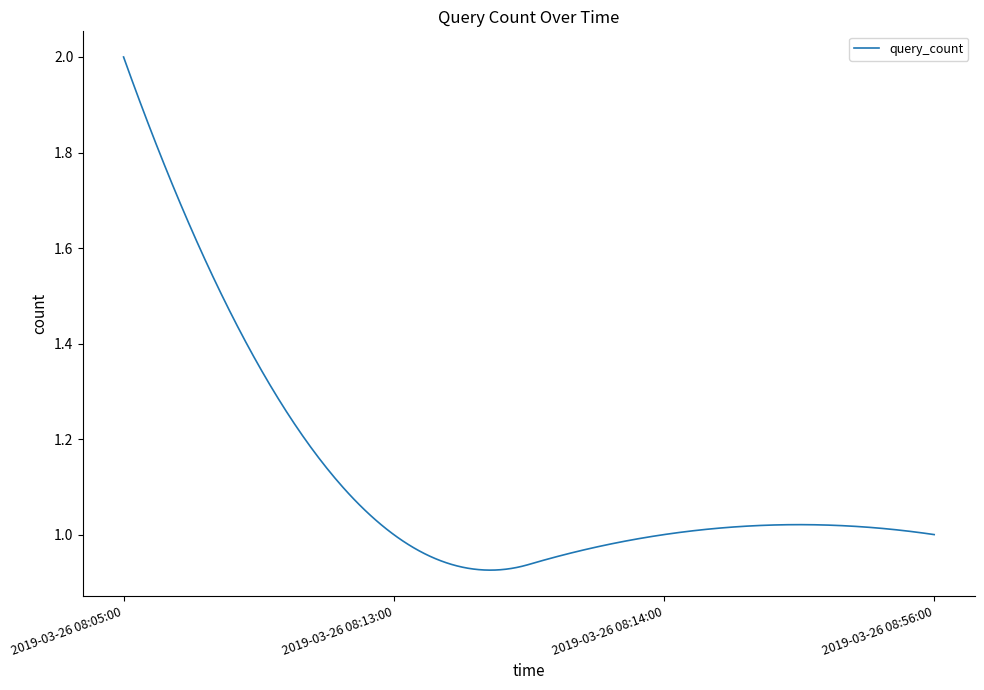

What is the sum of all values?

337.9